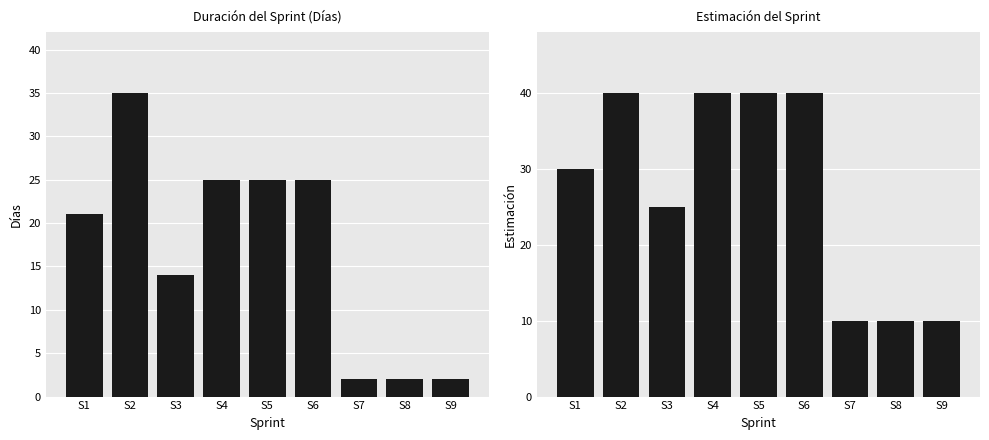

Reading left to right, what are all the values shown in this chart?

Días: 21	35	14	25	25	25	2	2	2
Estimación: 30	40	25	40	40	40	10	10	10